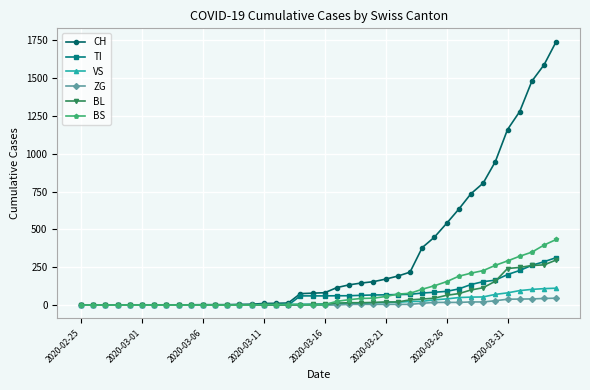

How many lines are shown in the chart?

6